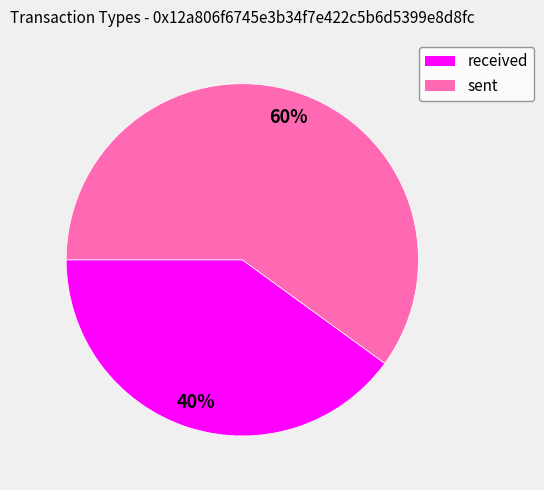

Which has a higher value, sent or received?

sent